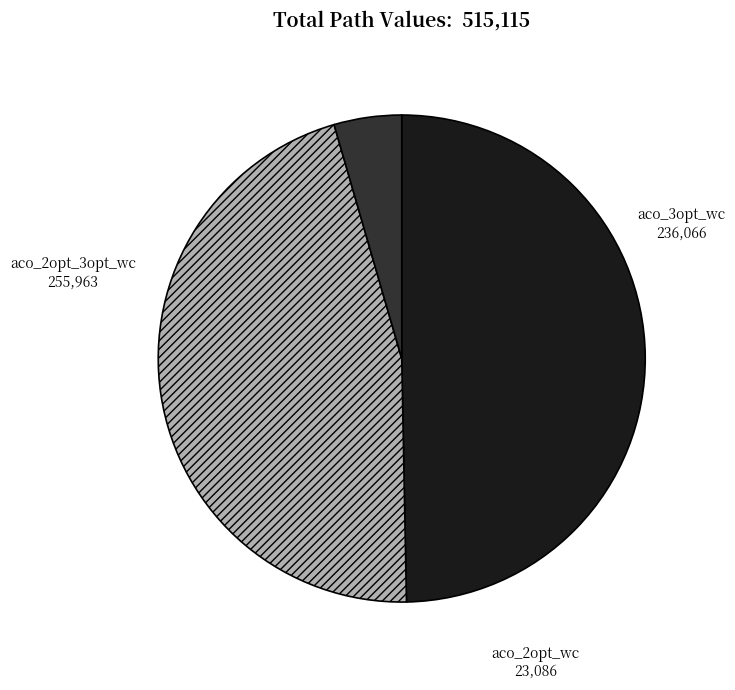

Is there any slice that represents more than half of the pie?

No